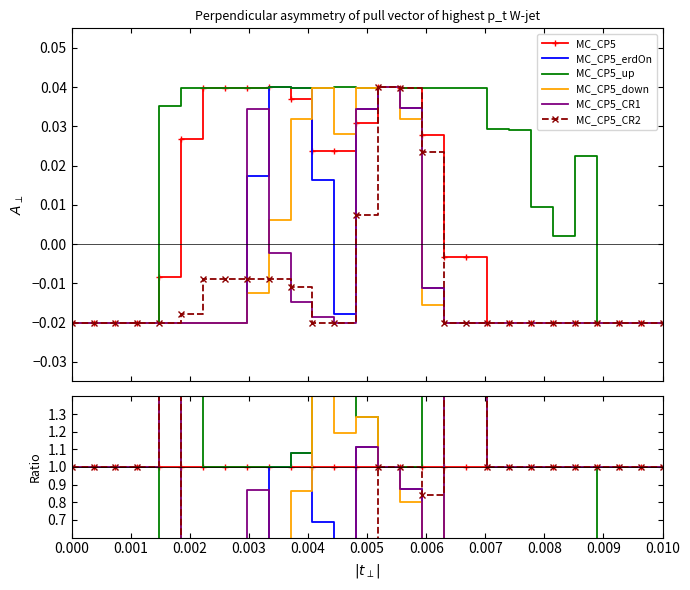

Where does the MC_CP5_down series first go above 1?

0.004